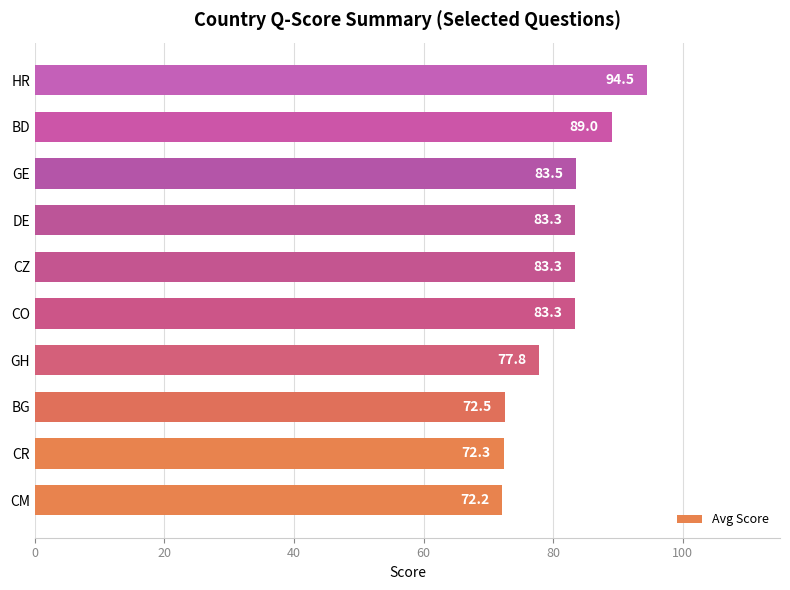

Are the bars horizontal?

Yes